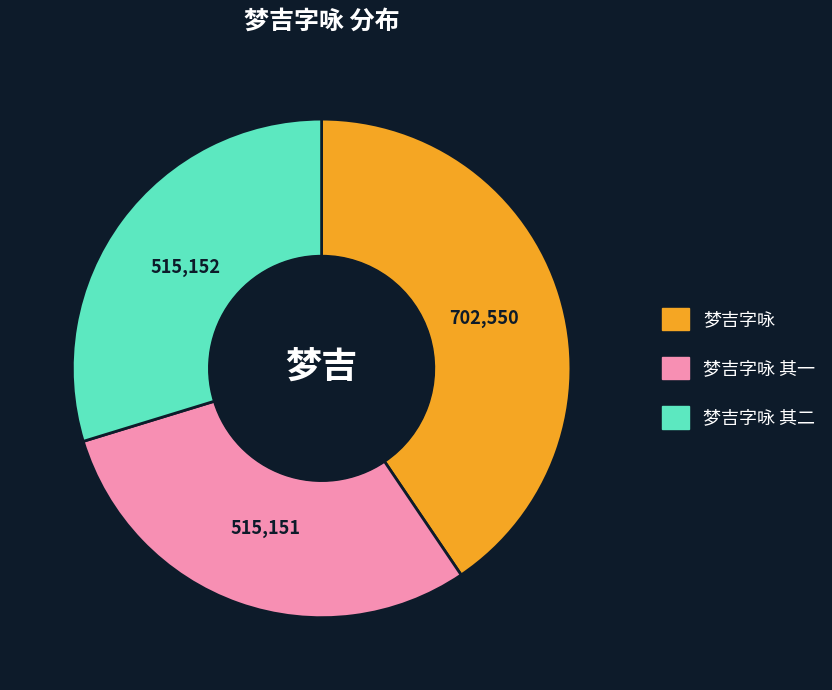

Combined, do 梦吉字咏 and 梦吉字咏 其一 account for over 50%?

Yes